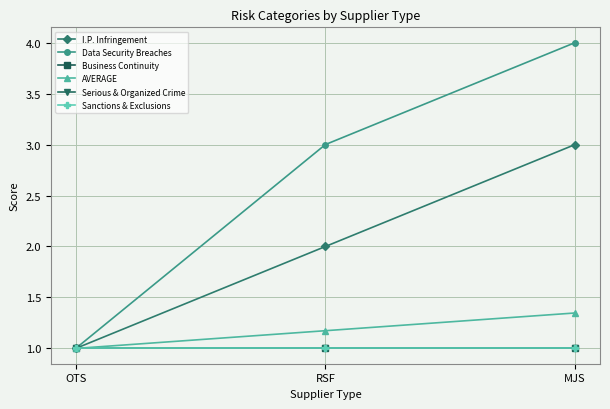

Read the I.P. Infringement value at OTS.

1.0